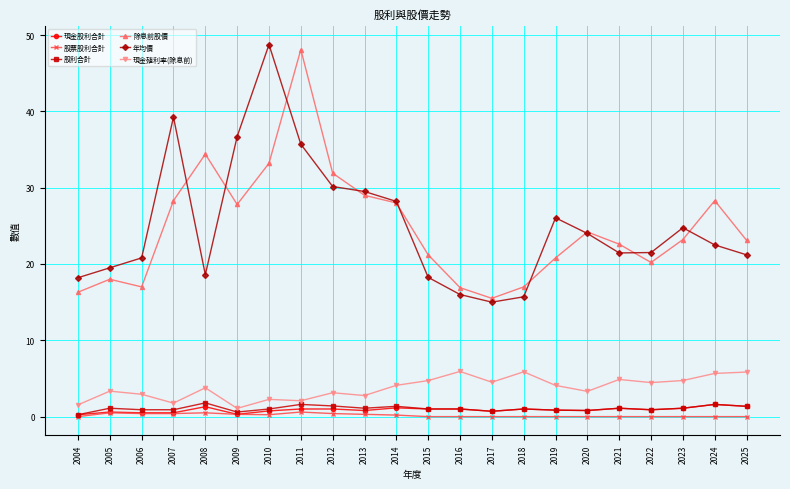

Which series changed the most between 2011 and 2014?

除息前股價